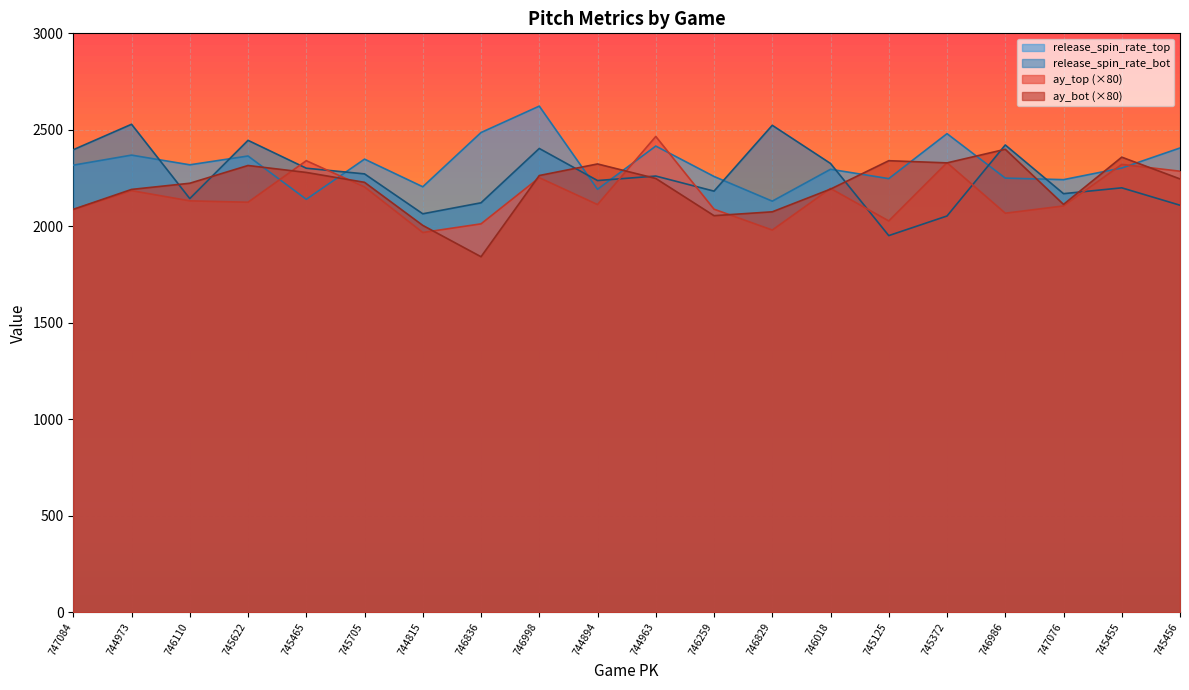

Which series has the largest total across all categories?

release_spin_rate_top